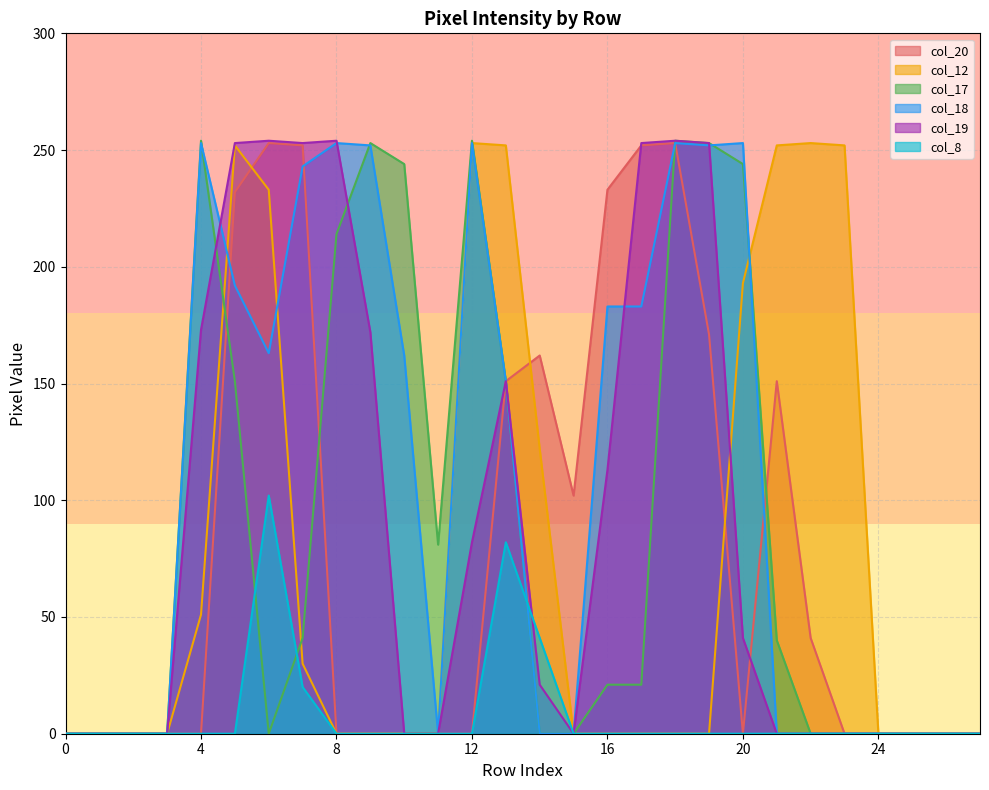

Where do col_8 and col_19 first cross each other?

13 and 14